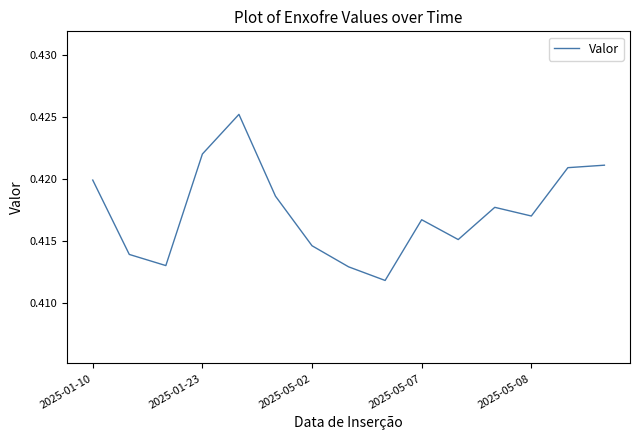

True or false: there are more than 2 points higher than both neighbors.

True